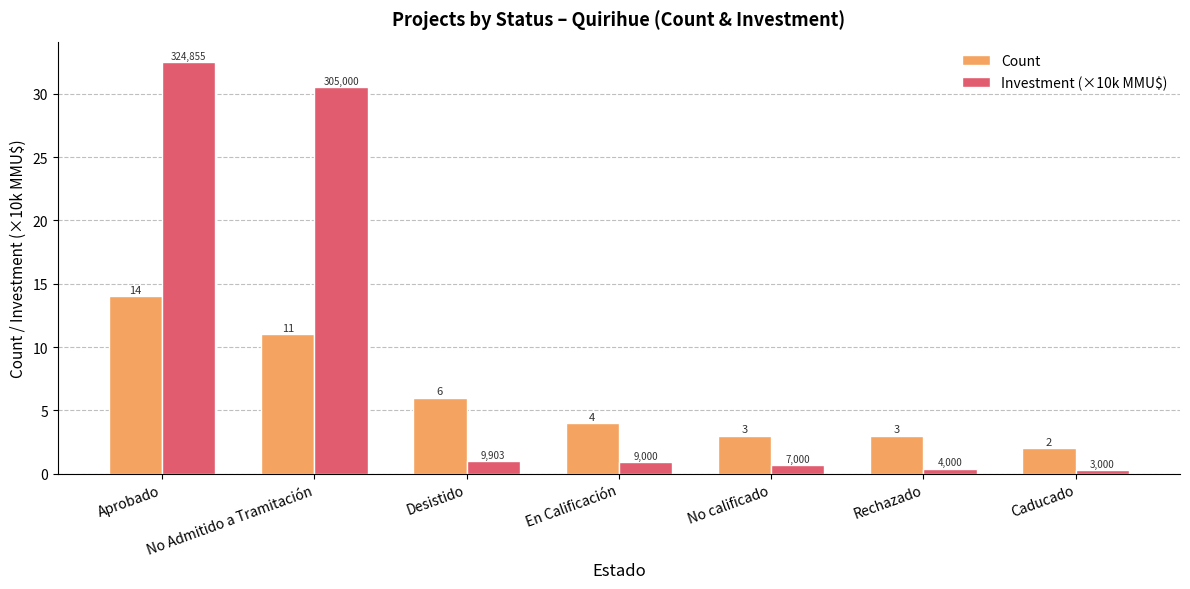

What are all the series names shown in the legend?

Count, Investment (×10k MMU$)